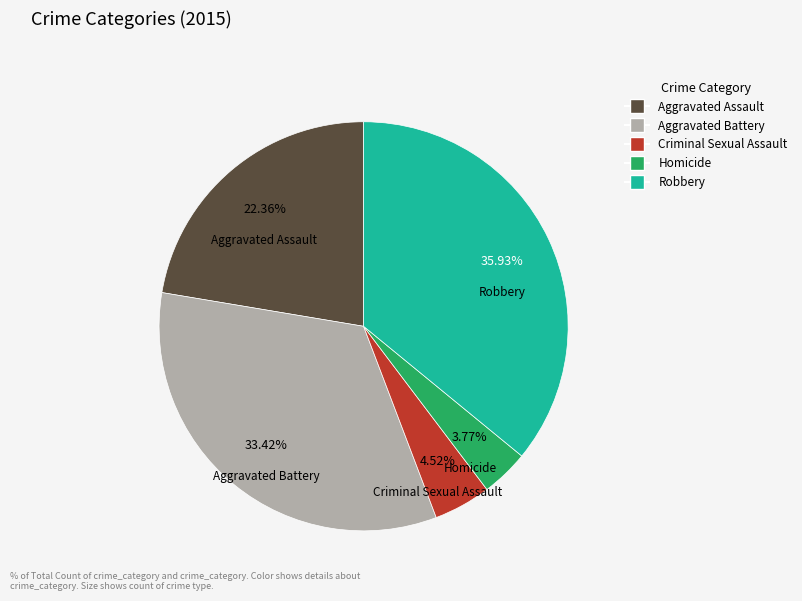

Is there any slice that represents more than half of the pie?

No